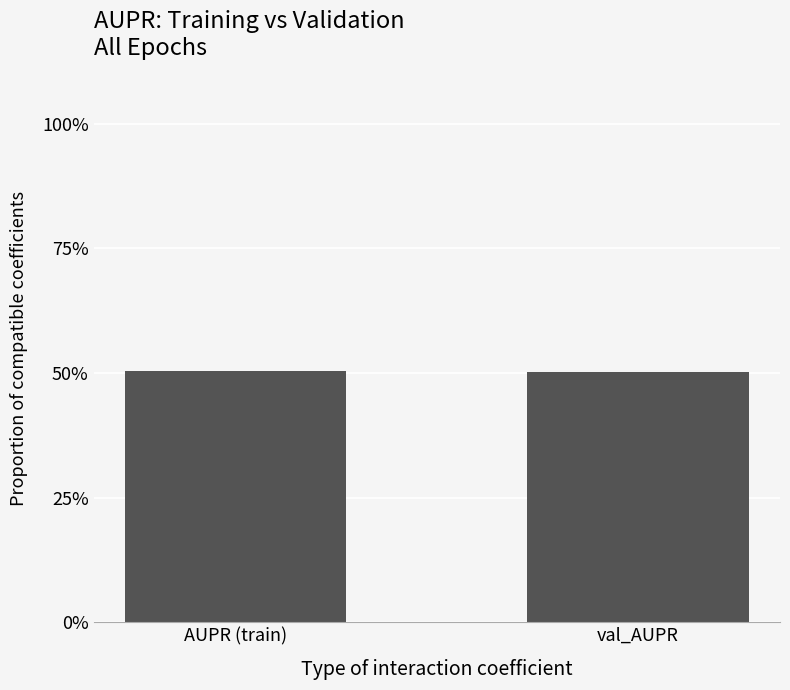

List the labels in order of value, largest first.

AUPR (train), val_AUPR